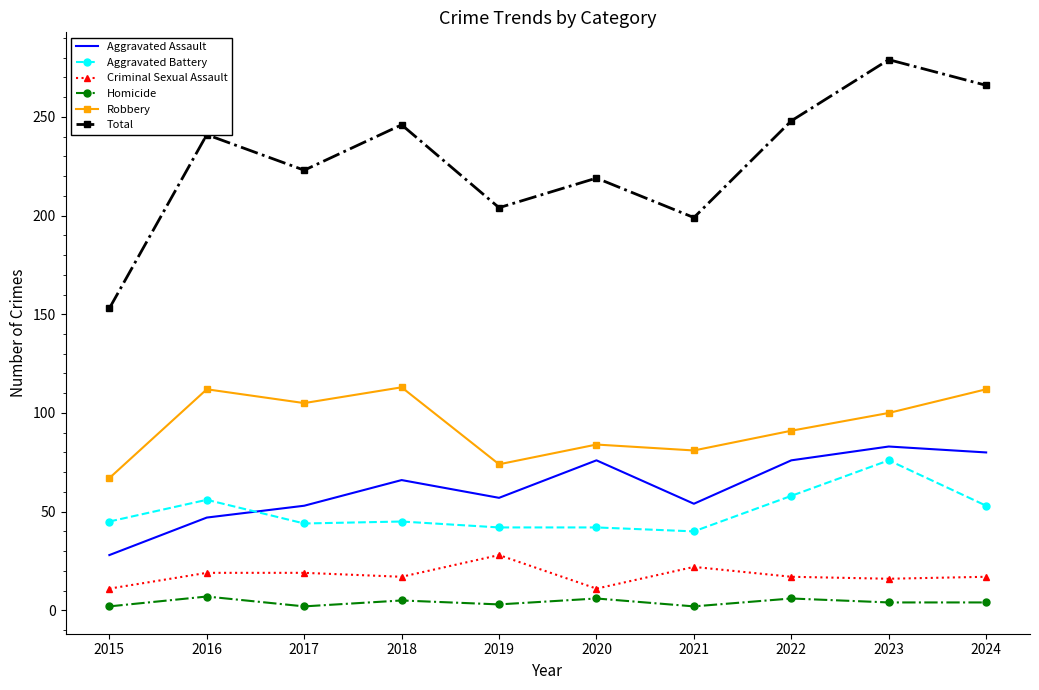

Is the value of Robbery at 2016 greater than the value of Aggravated Battery at 2022?

Yes